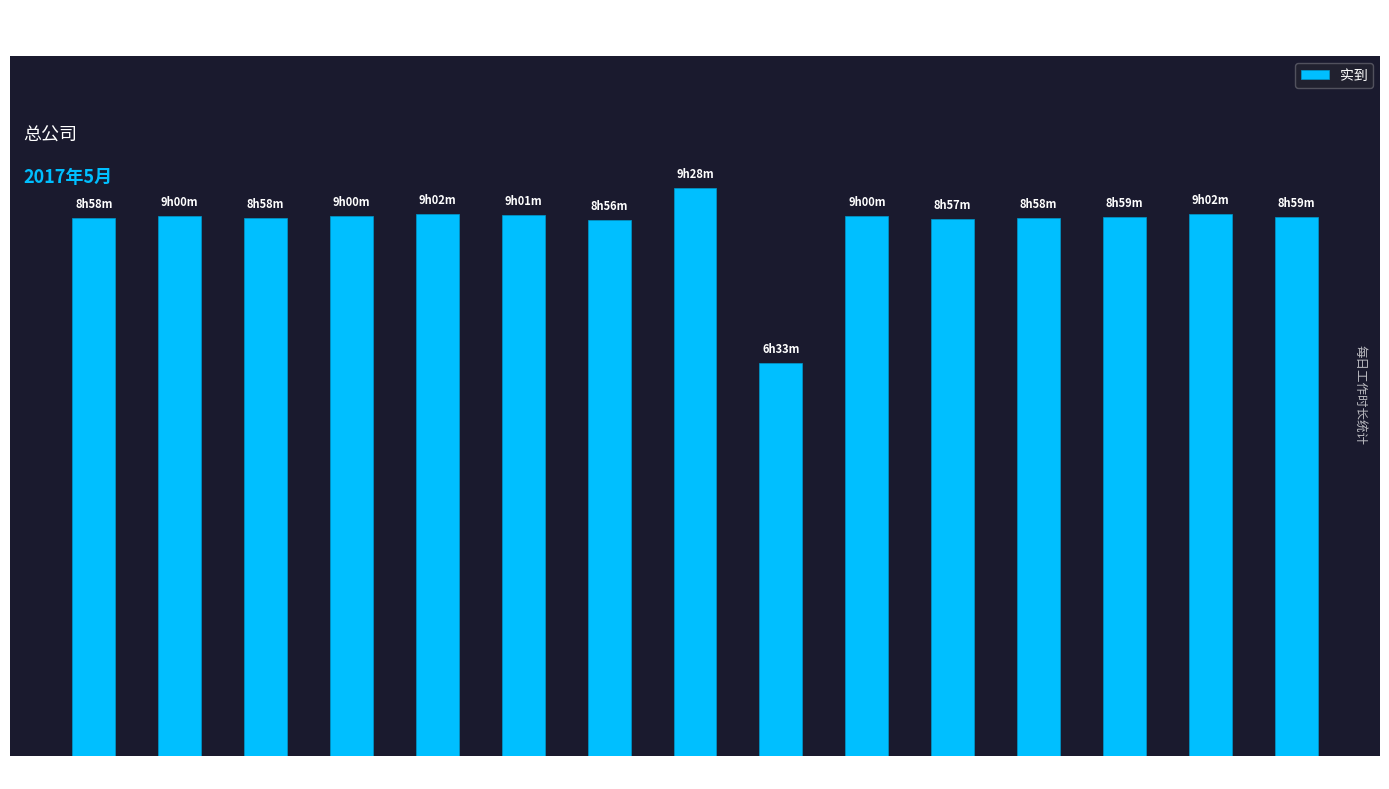

What is the approximate value at 5/17?

537